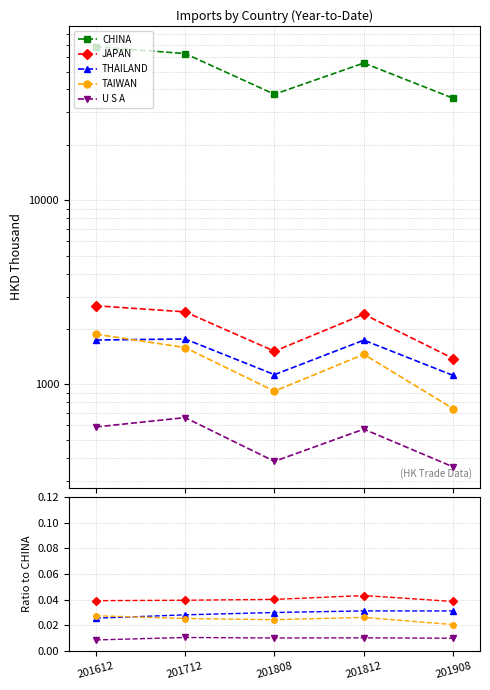

True or false: TAIWAN and U S A cross at least once.

False